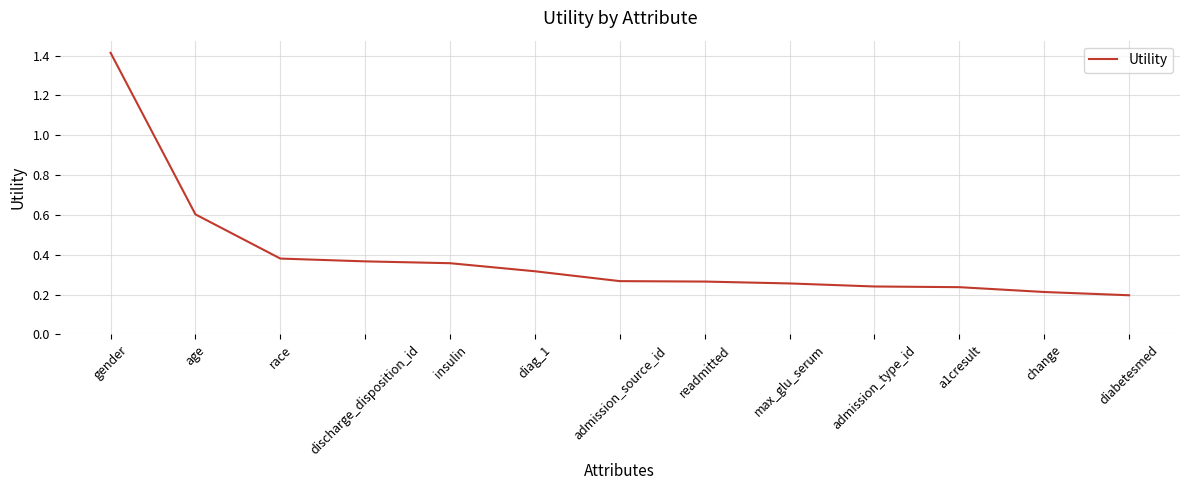

What is the difference between the maximum and minimum values?

1.2